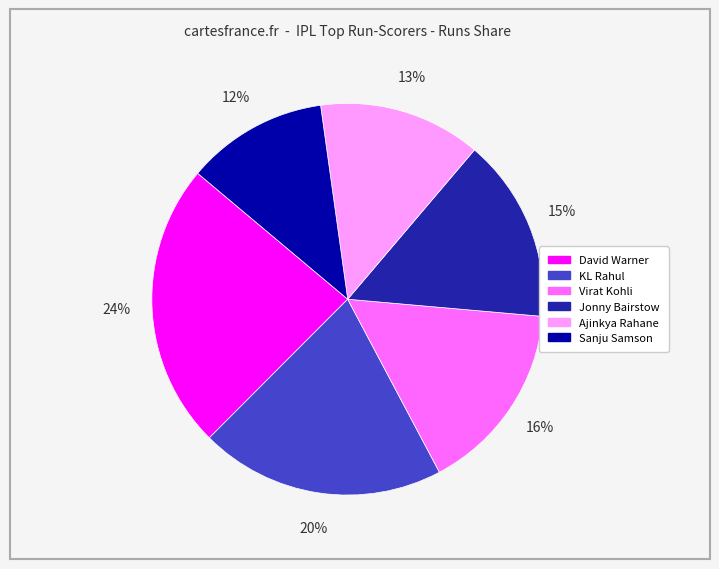

To the nearest percent, what portion does KL Rahul represent?

20%